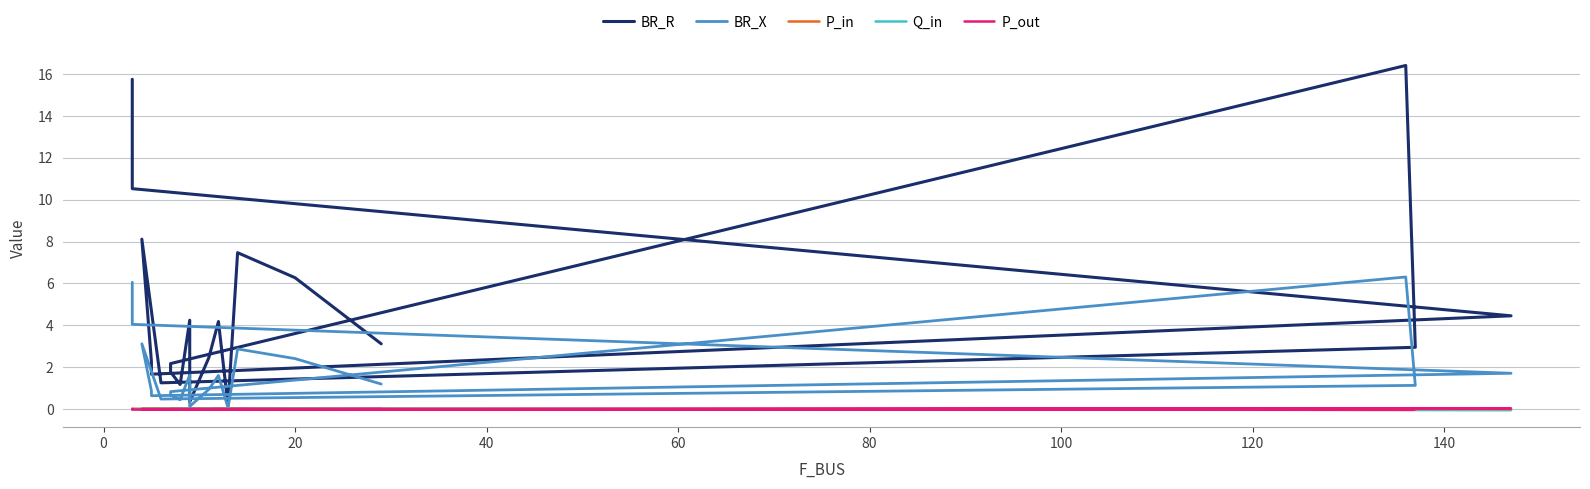

Is this an area chart (filled region under the line)?

No